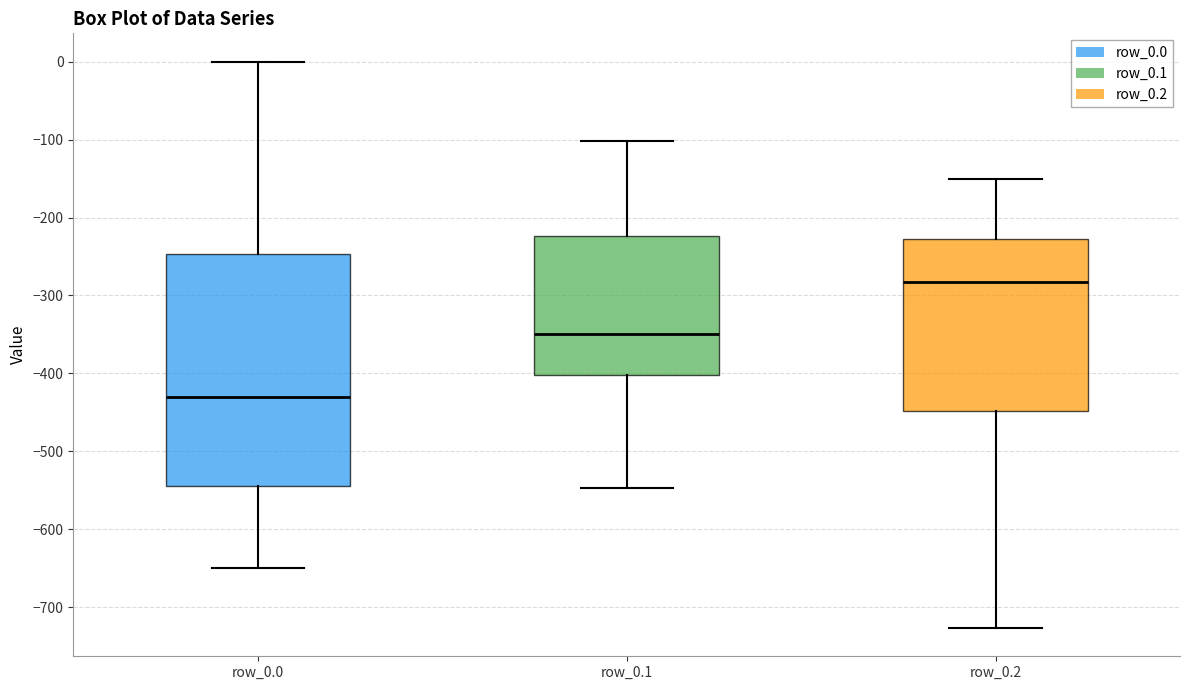

Reading left to right, read every box against the y-axis: the position of its median line, the range the box covers, and the ends of its whiskers. The values are not printed on the chart, so give them approximately, as read against the axis.

row_0.0: median -430, box -540 to -250, whiskers -650 to 0
row_0.1: median -350, box -400 to -220, whiskers -550 to -100
row_0.2: median -280, box -450 to -230, whiskers -730 to -150